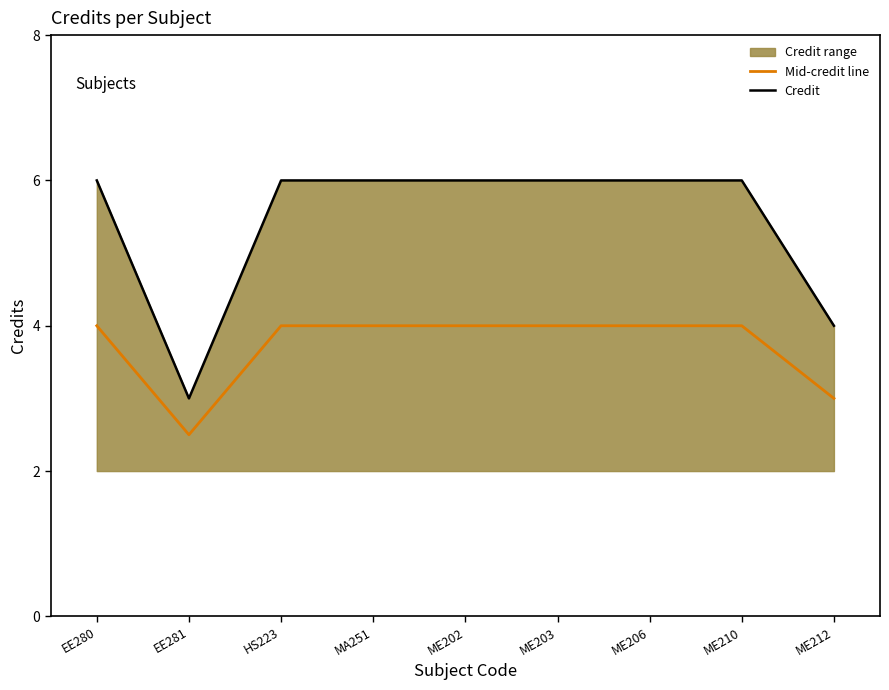

True or false: Credit and Mid-credit line intersect in this chart.

False